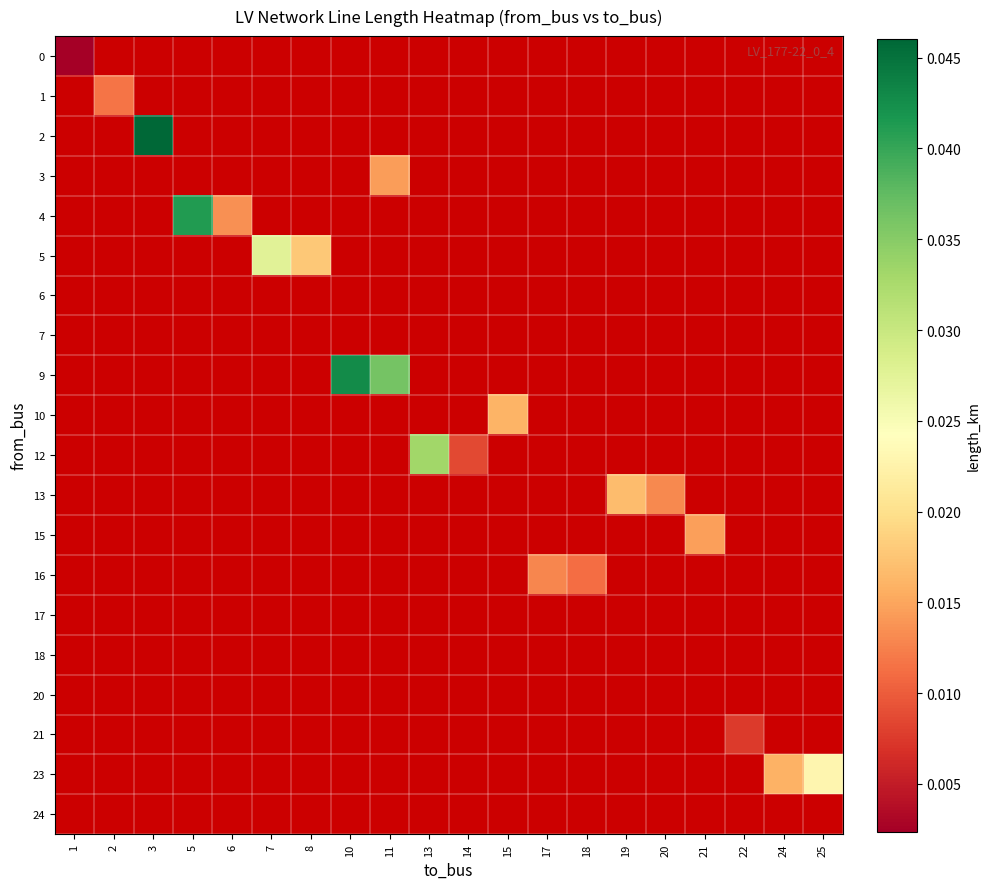

Is the value of 0 at 17 greater than the value of 12 at 3?

No